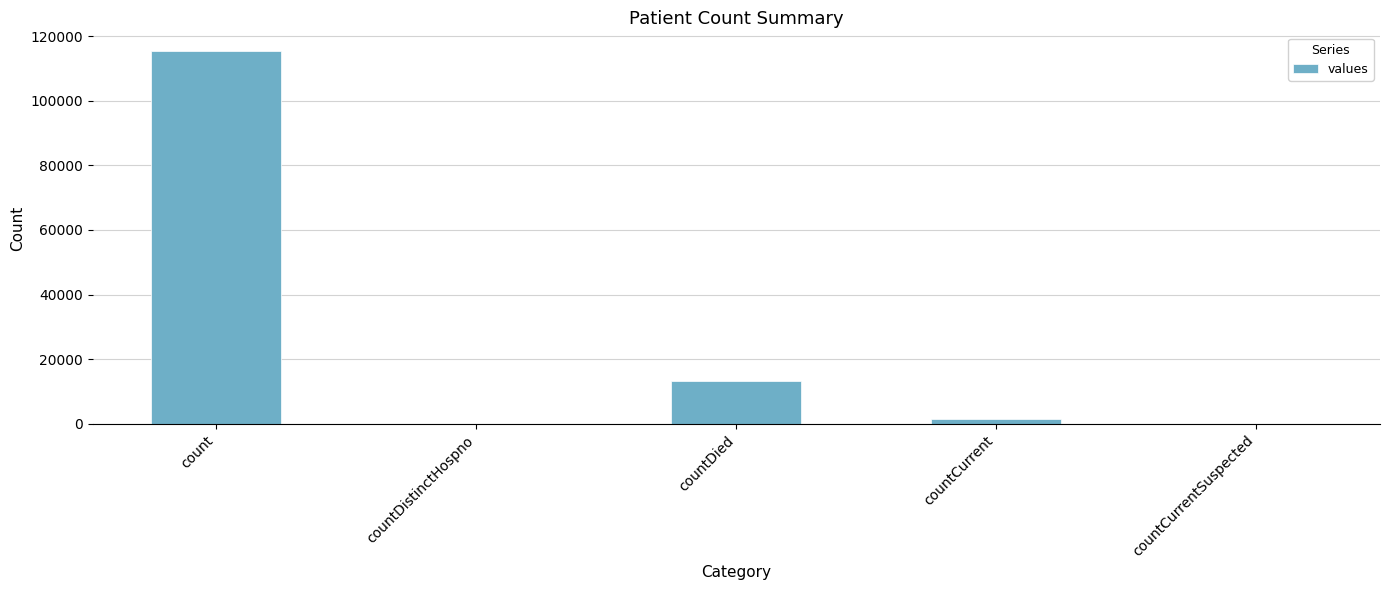

What is the sum of all values?

130105